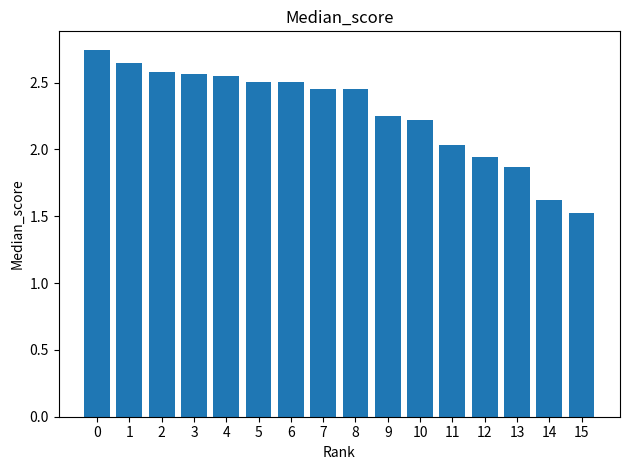

What is the ratio of the value at 9 to the value at 8?

0.9